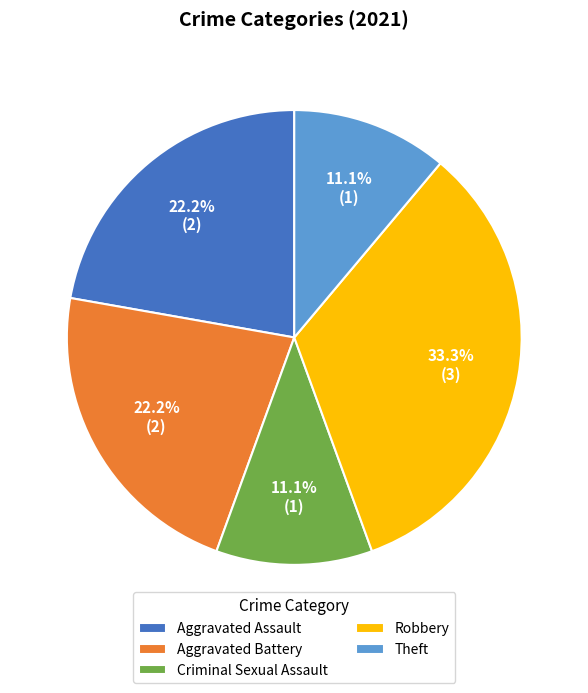

To the nearest percent, what percentage of the pie is Aggravated Assault?

22%